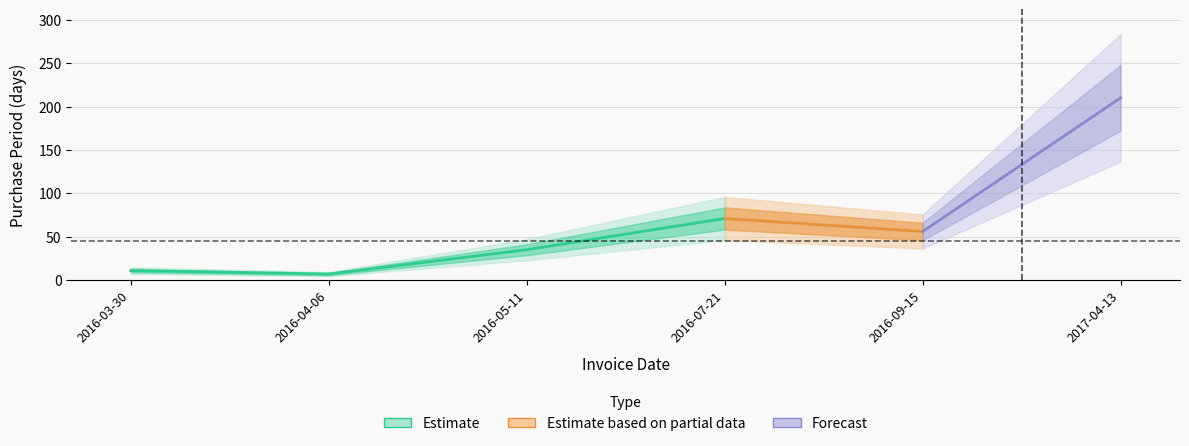

What is the change in value from 2016-03-30 to 2017-04-13?

+199